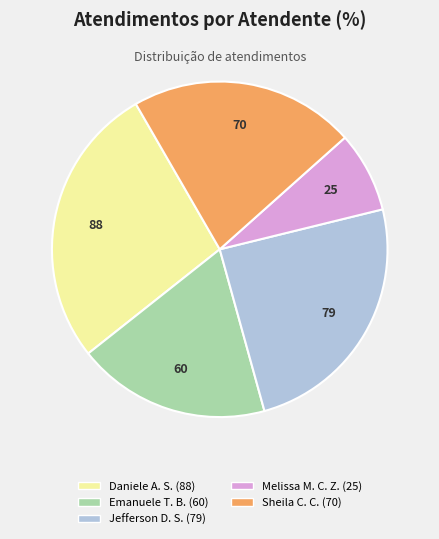

Is there a majority slice in this chart?

No